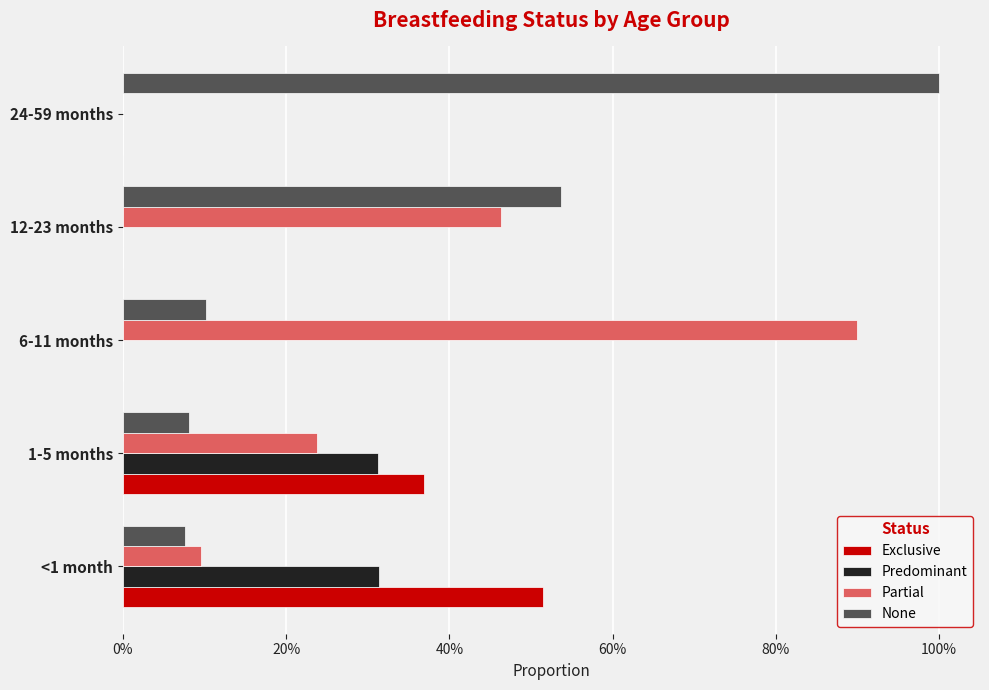

What are all the series names shown in the legend?

Exclusive, Predominant, Partial, None